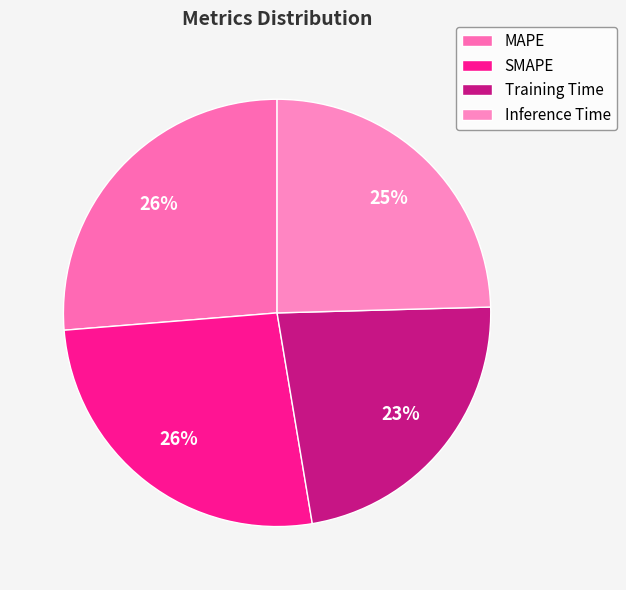

To the nearest percent, what portion does MAPE represent?

26%